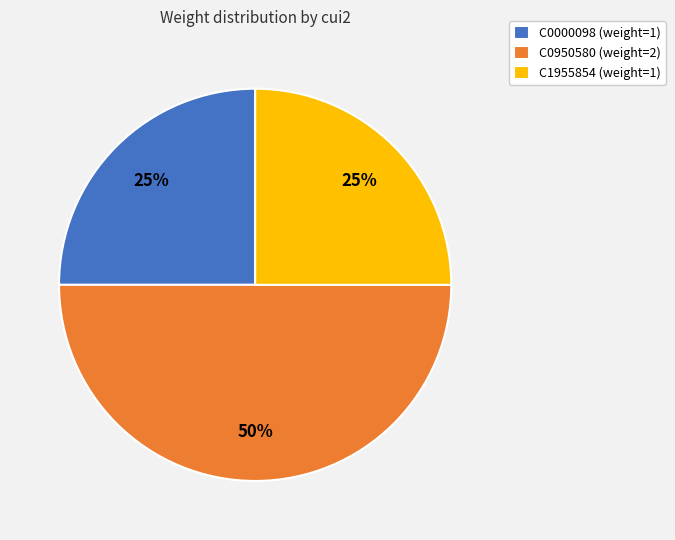

To the nearest percent, what is the combined percentage of C1955854 and C0950580?

75%